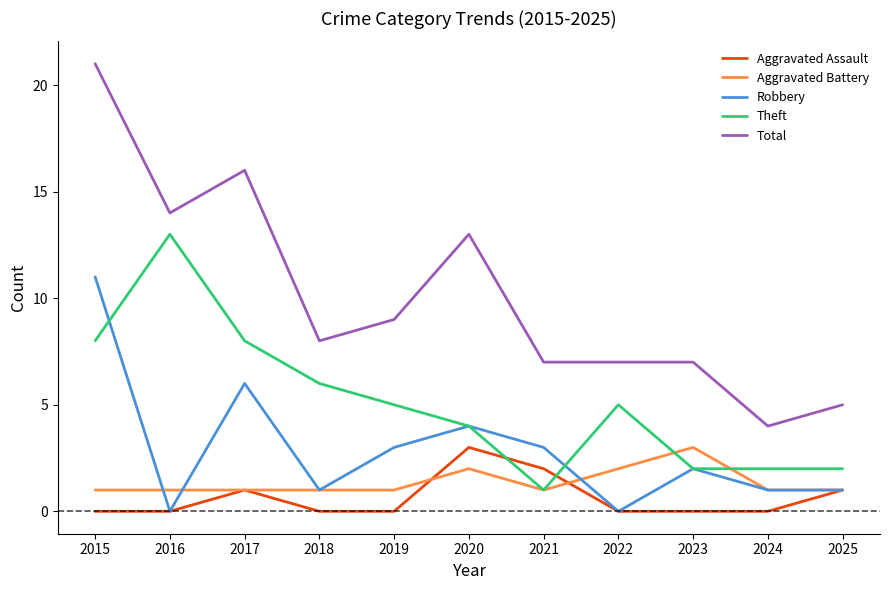

At which category is the sum across all series the highest?

2015